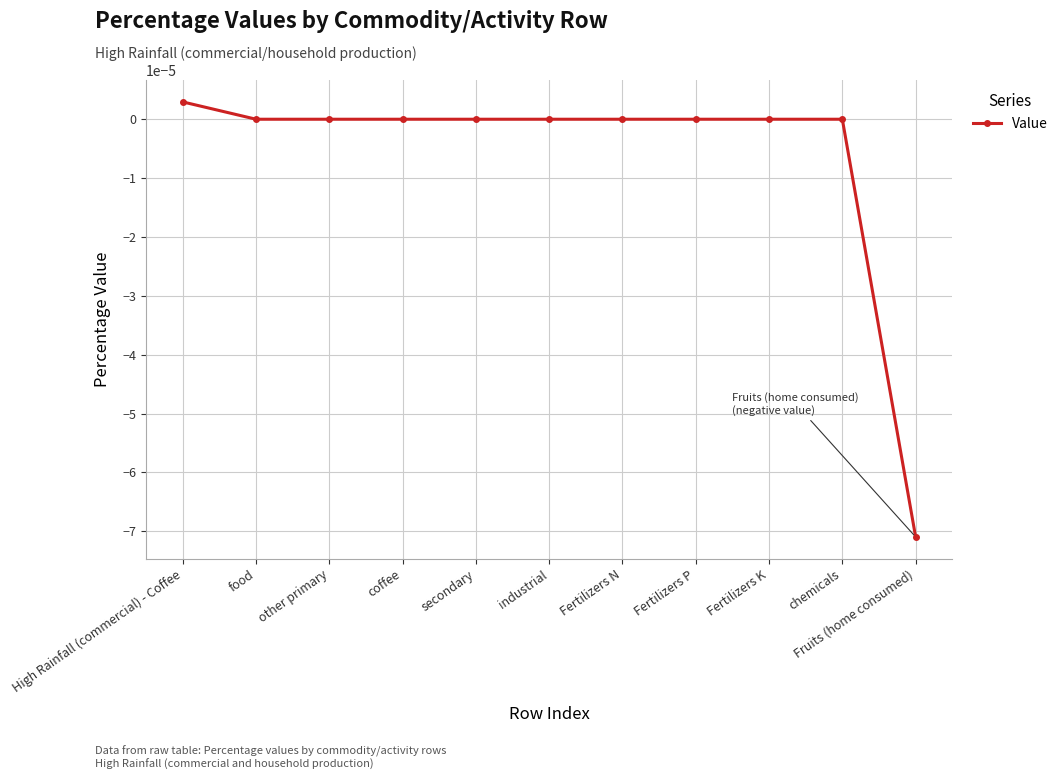

Is it true that the value at industrial is 0.0?

True